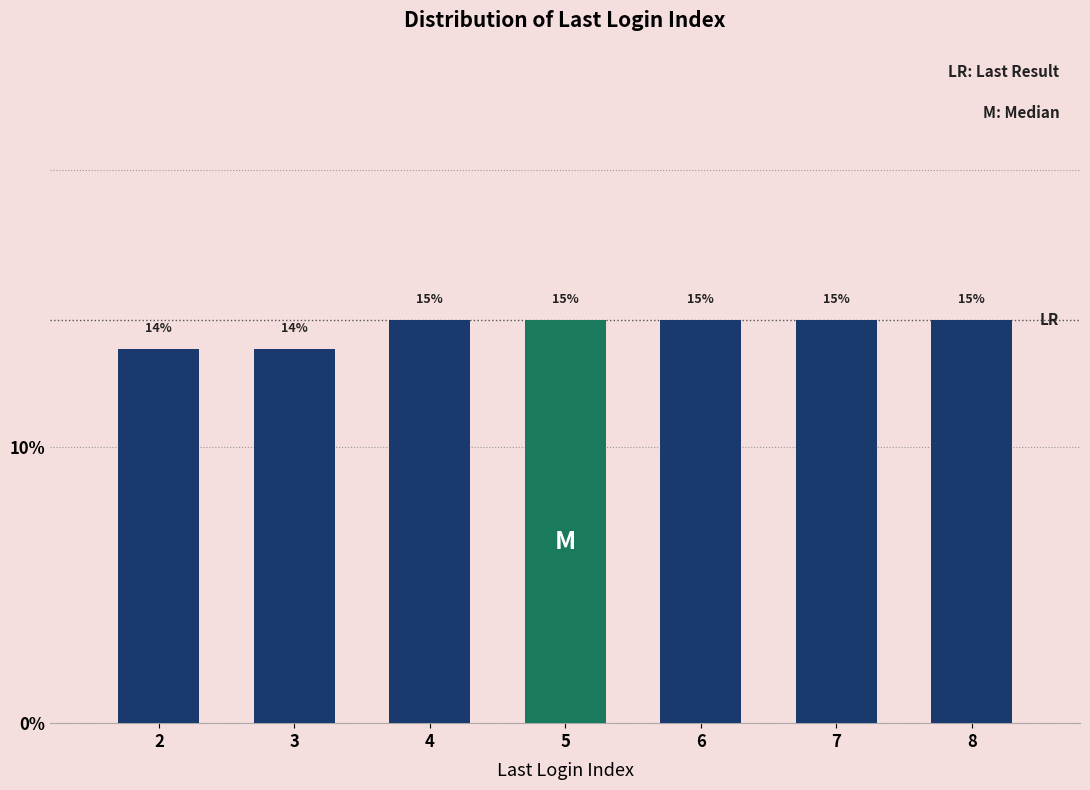

How many bars are there in total?

7